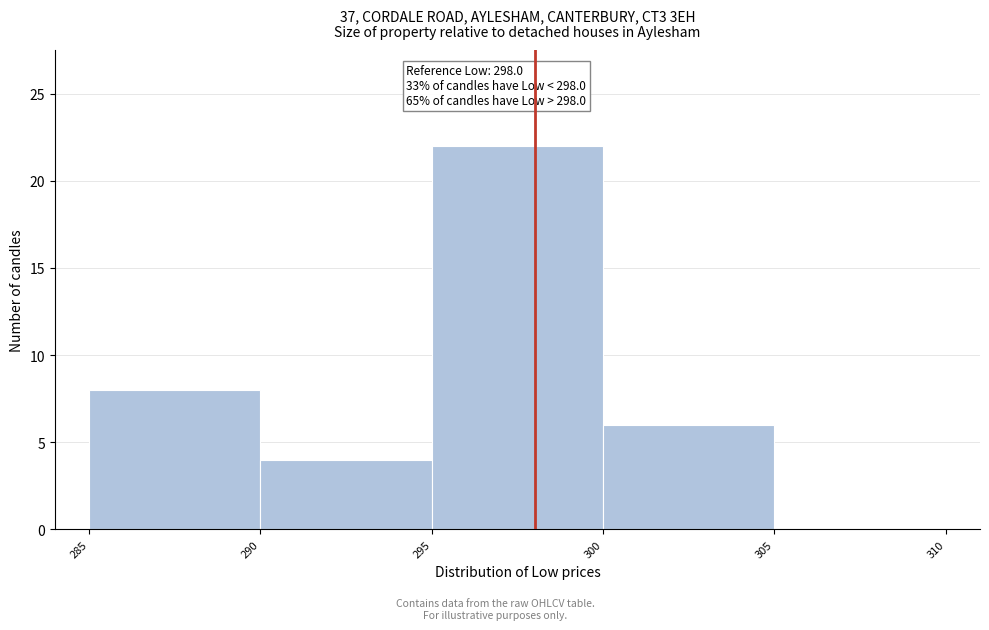

Over which range of the x-axis is the bar tallest?

295 to 300